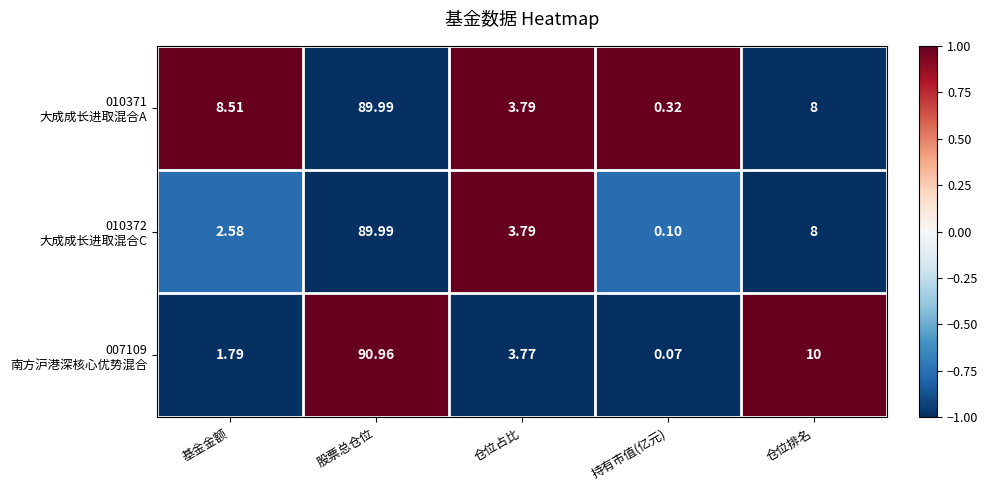

At which category is the sum across all series the highest?

股票总仓位